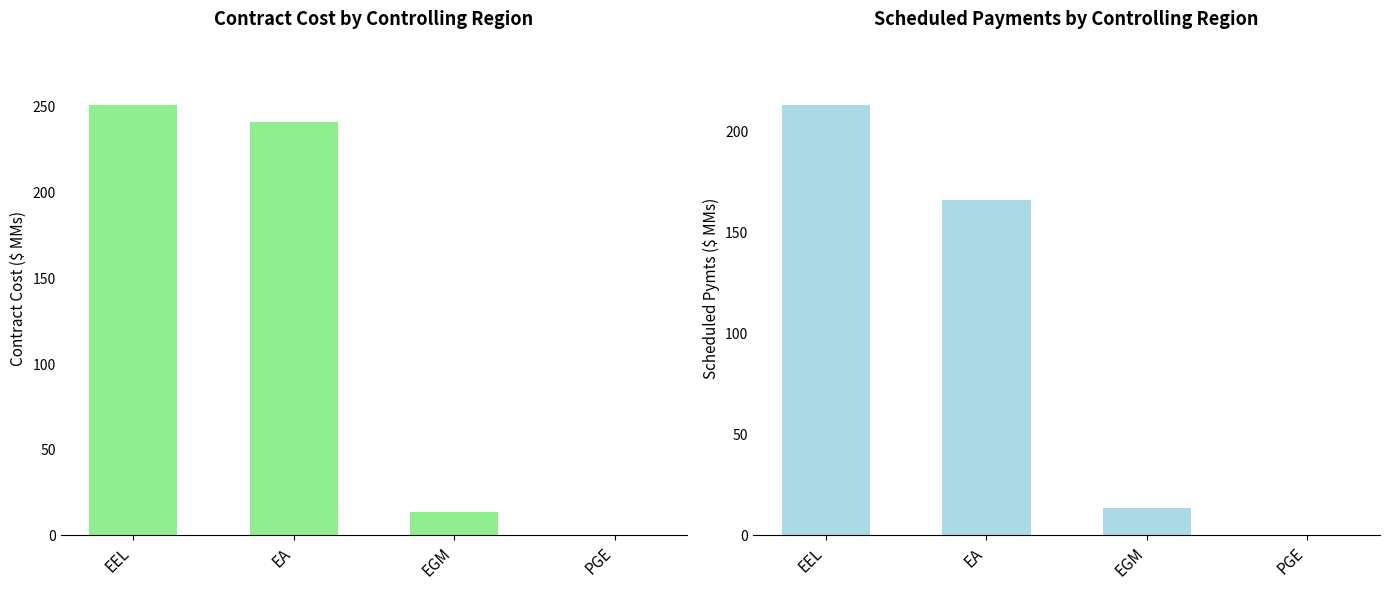

Rank the series by their maximum value, from lowest to highest.

Scheduled Contract Pymts to Date, Contract Cost